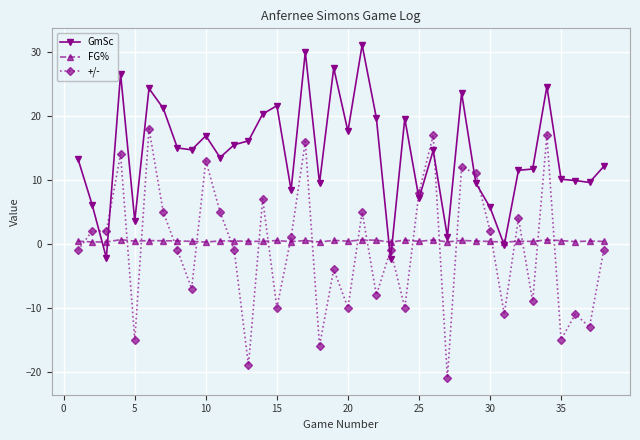

What is the value of the +/- point at the 6th from the left?

18.0